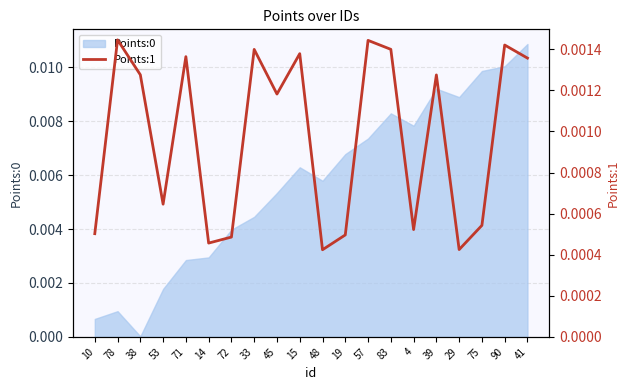

The chart shows a value of 0.0 at 15. True or false?

True